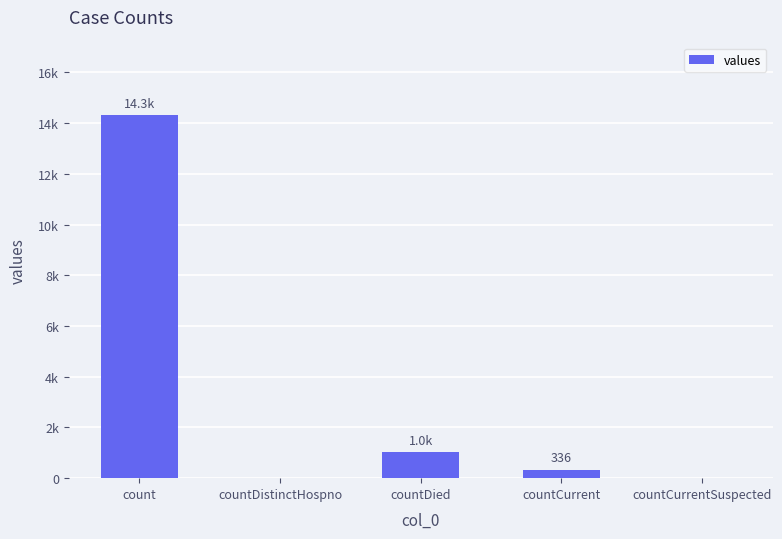

What is the sum of all values?

15676